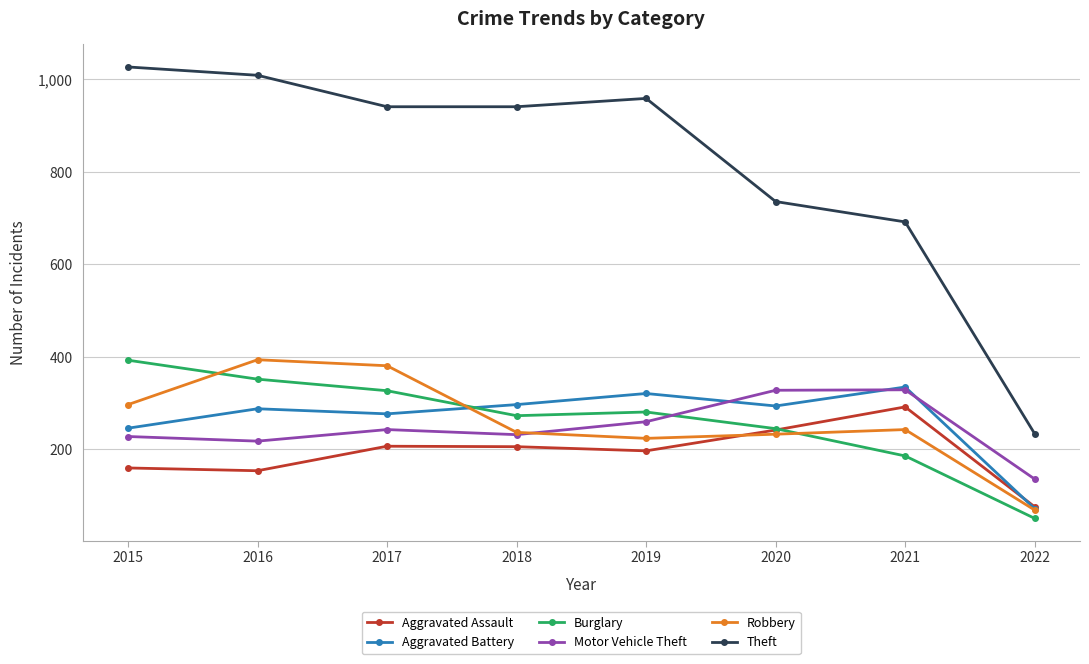

True or false: Robbery has more than 1 points higher than both neighbors.

True